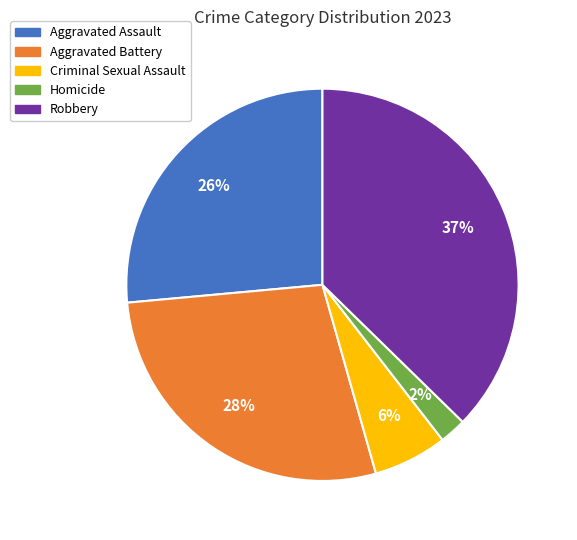

Is it true that Criminal Sexual Assault is 1% of the pie?

False